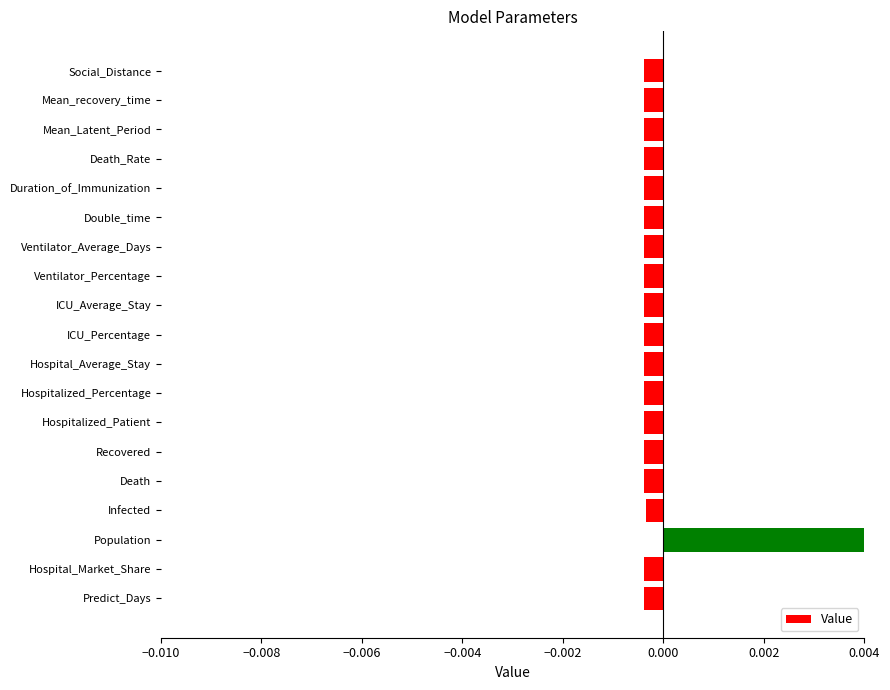

How many values are below zero?

18